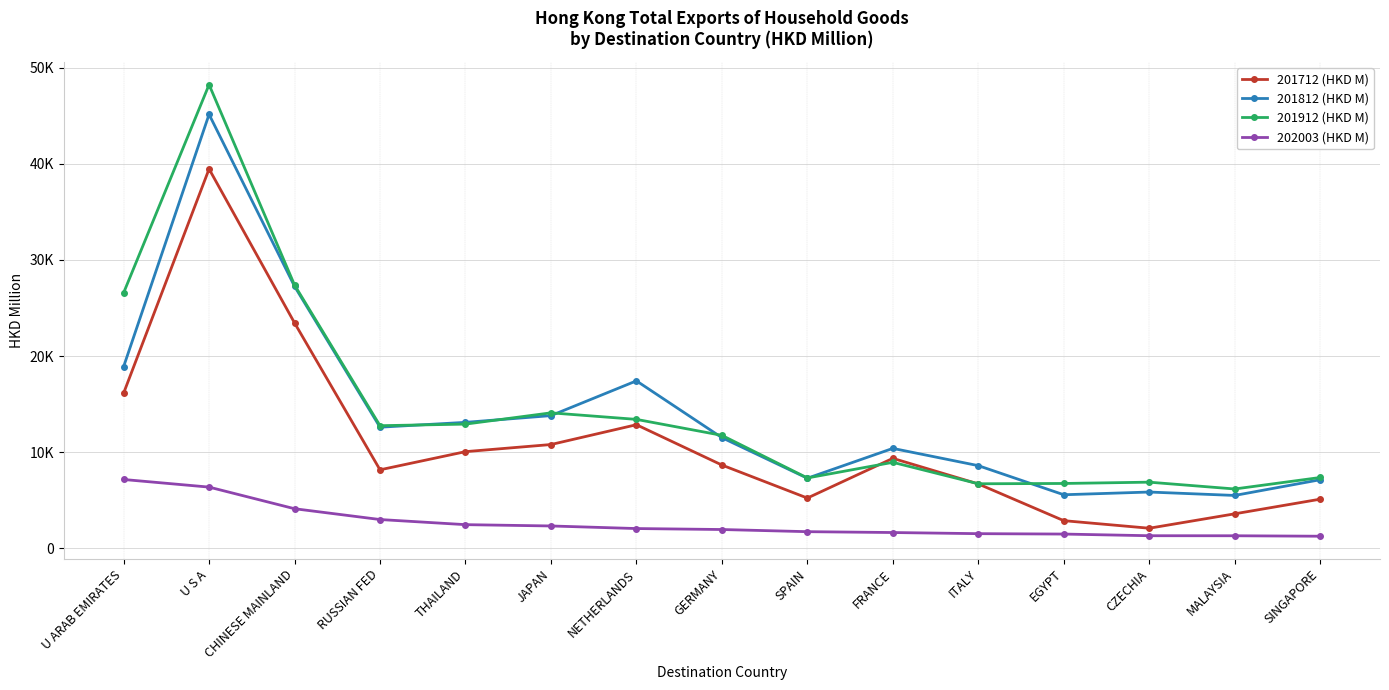

Which category has the highest value across all series?

U S A